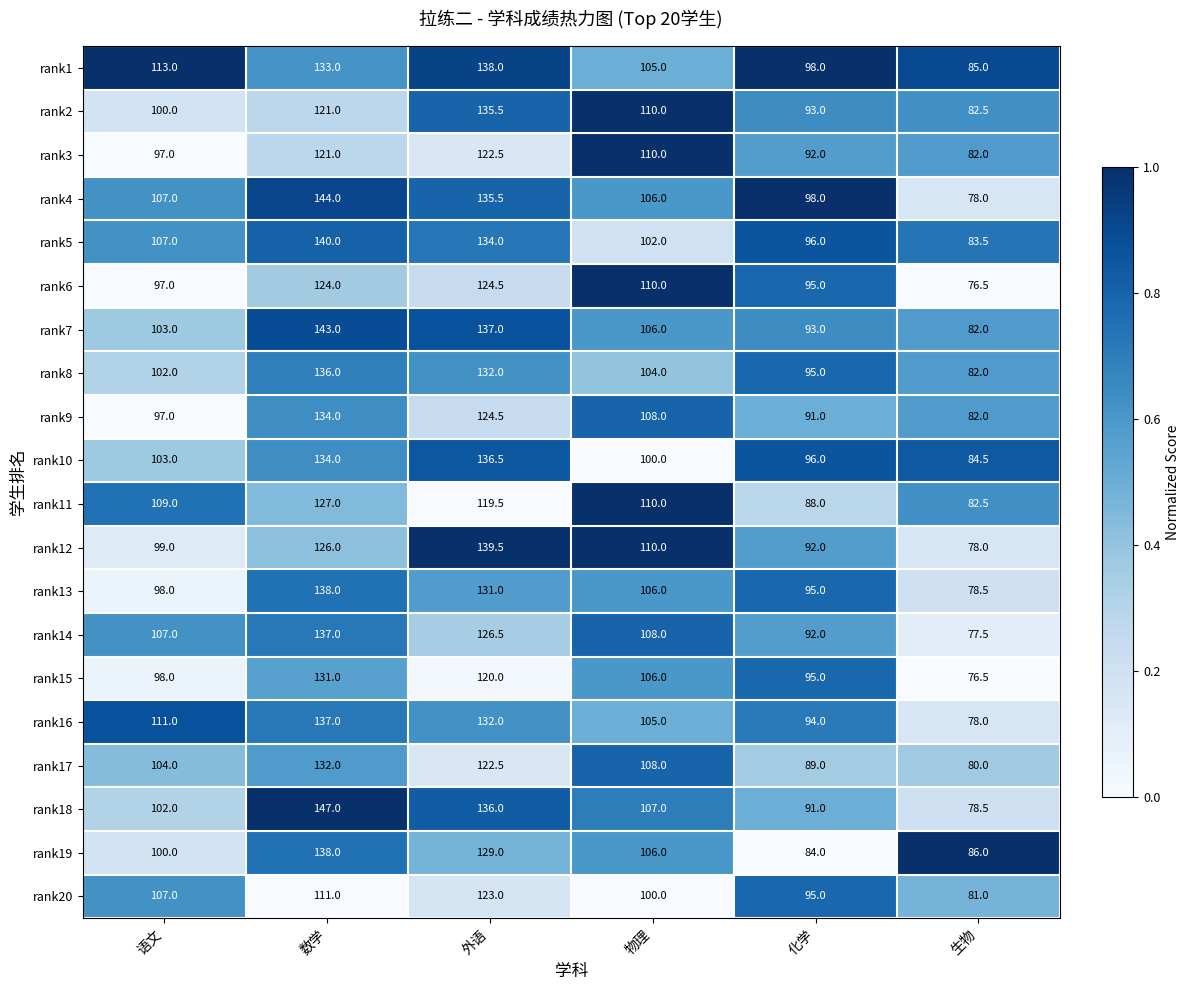

At which category is the sum across all series the highest?

数学